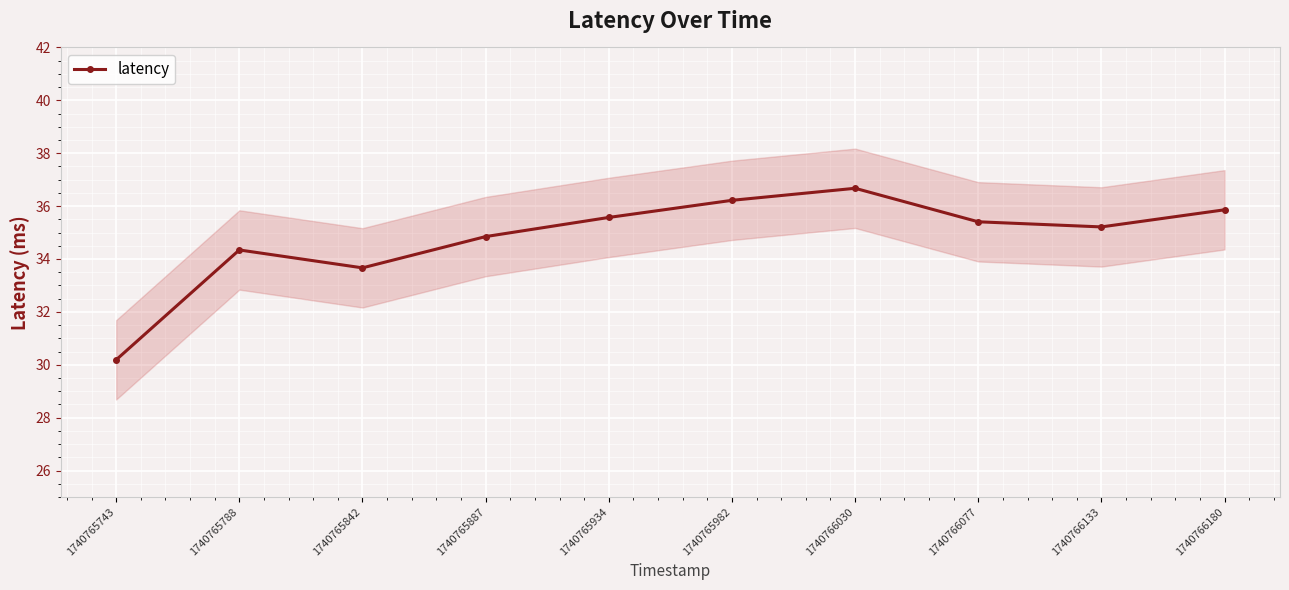

Which category has the highest value across all series?

1740766030